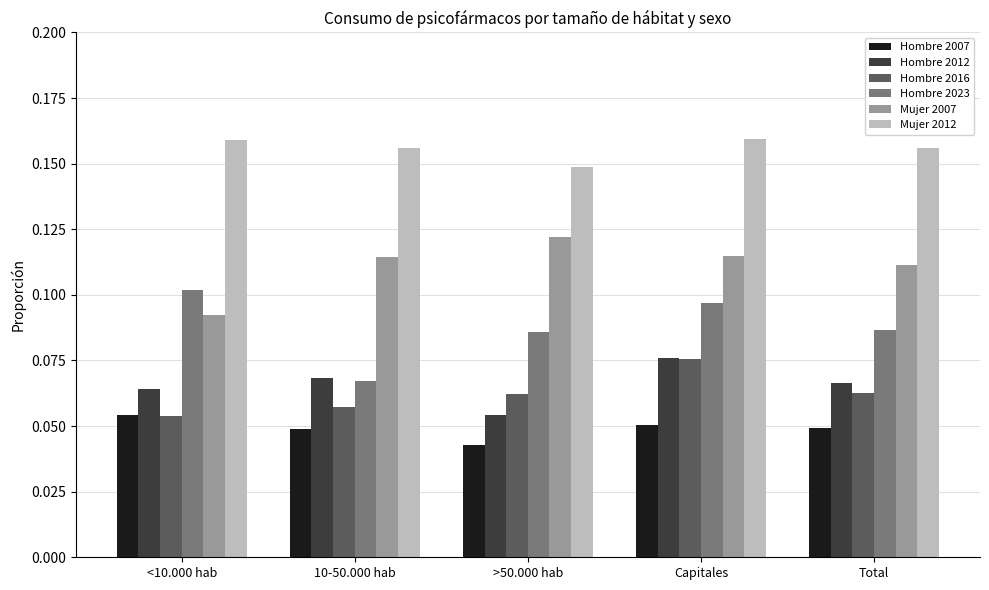

Which series changed the most between <10.000 hab and Capitales?

Mujer 2007